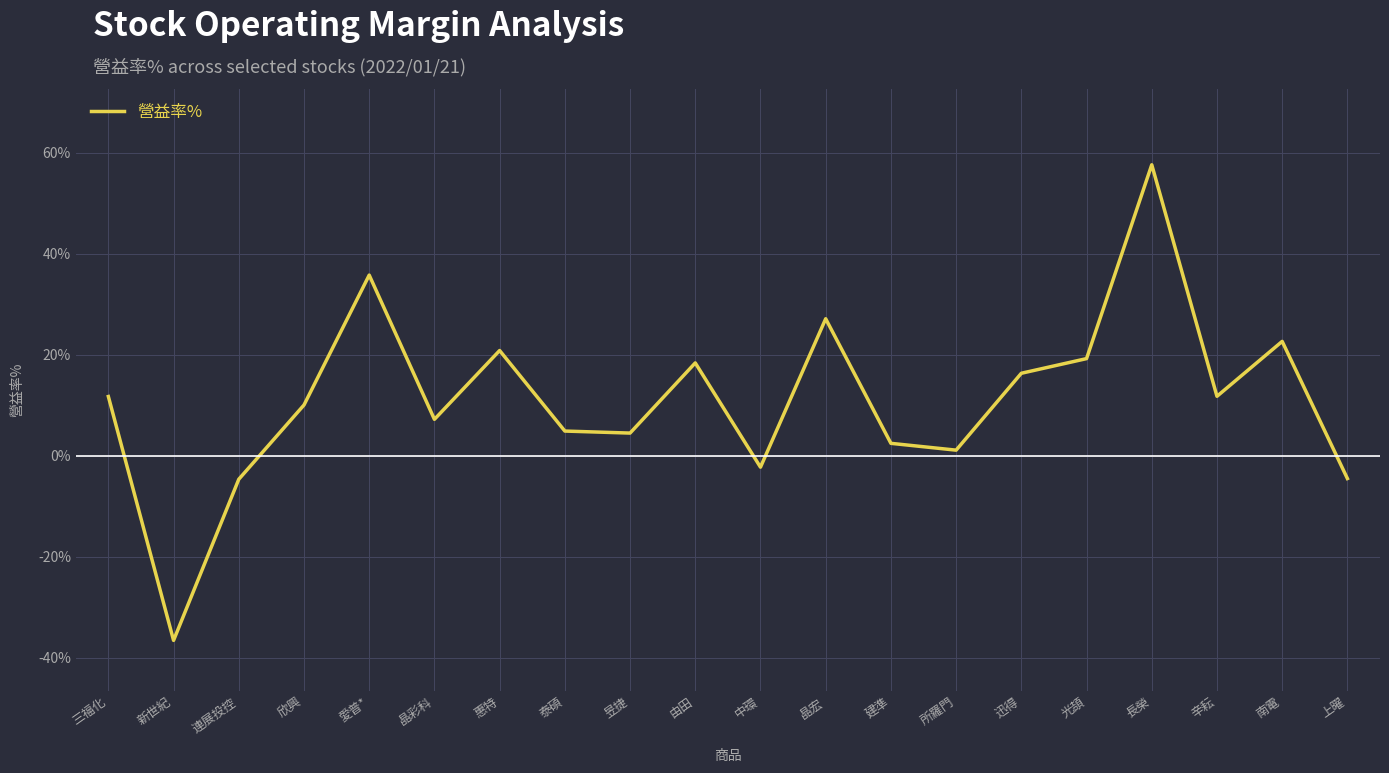

What is the difference between the values at 泰碩 and 三福化?

6.8